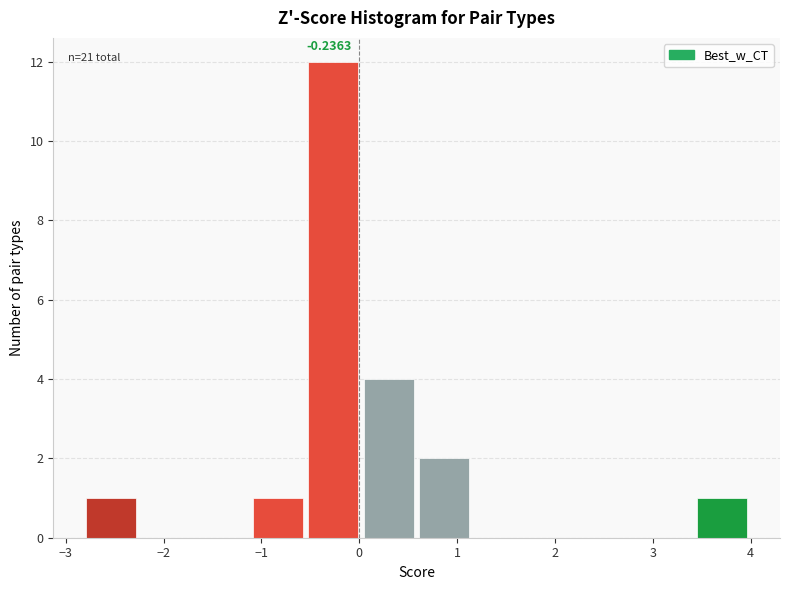

Which range on the x-axis has the tallest bar?

-0.5 to 0.0